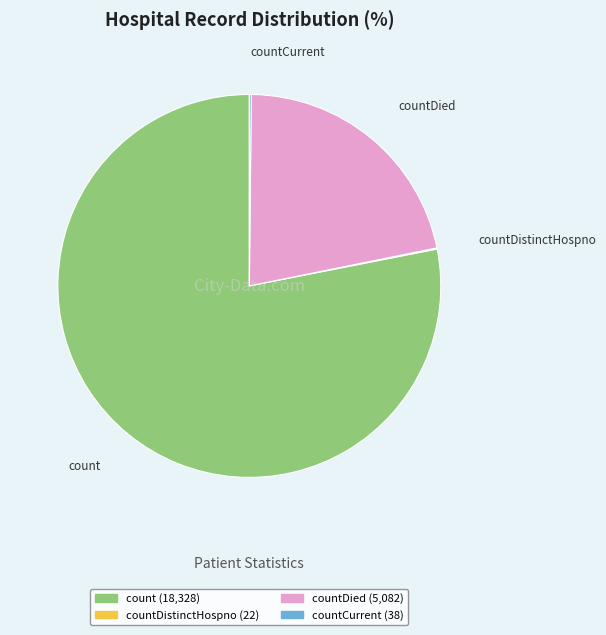

The countDied slice represents 32% of the pie. True or false?

False